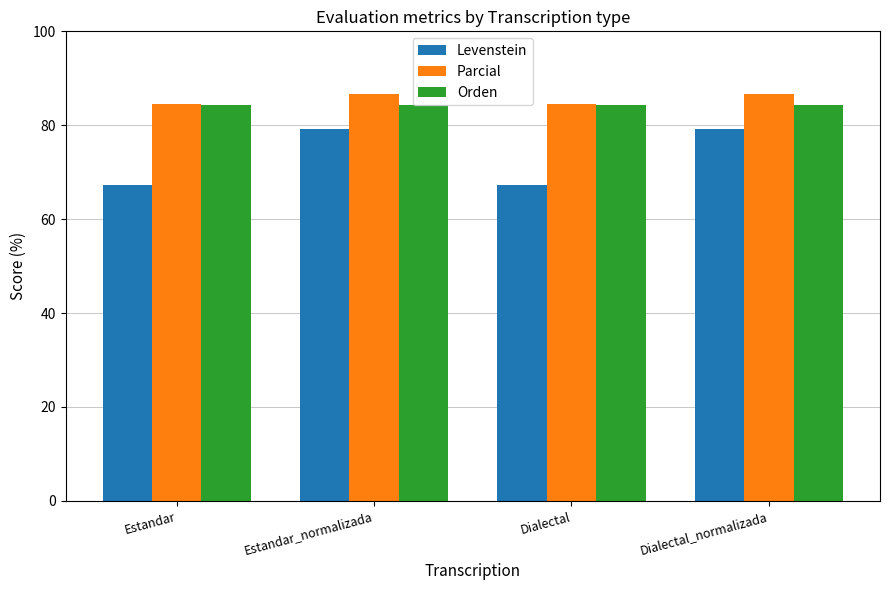

Reading left to right, list all the values displayed in this chart.

Levenstein: Estandar=67.2	Estandar_normalizada=79.2	Dialectal=67.2	Dialectal_normalizada=79.2
Parcial: Estandar=84.4	Estandar_normalizada=86.7	Dialectal=84.4	Dialectal_normalizada=86.7
Orden: Estandar=84.2	Estandar_normalizada=84.2	Dialectal=84.2	Dialectal_normalizada=84.2